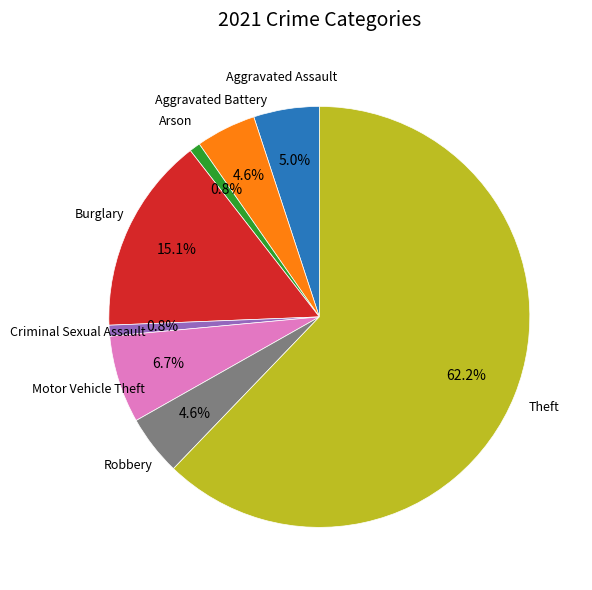

Does any single category account for the majority?

Yes